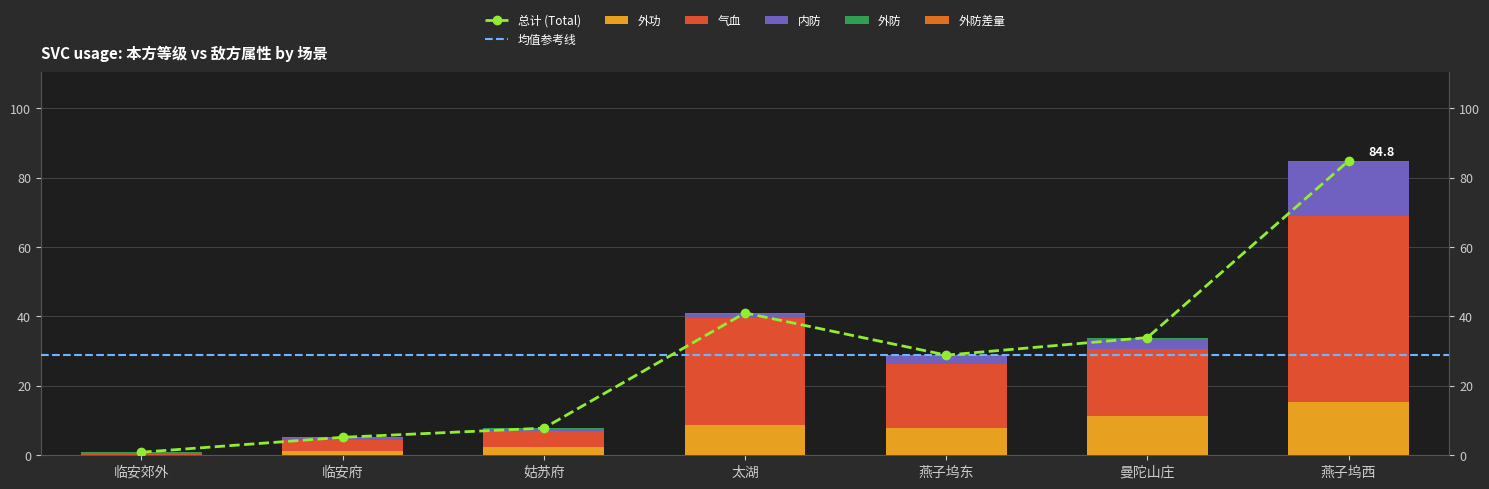

What is the spread (max minus min) of values at 临安郊外?

0.1